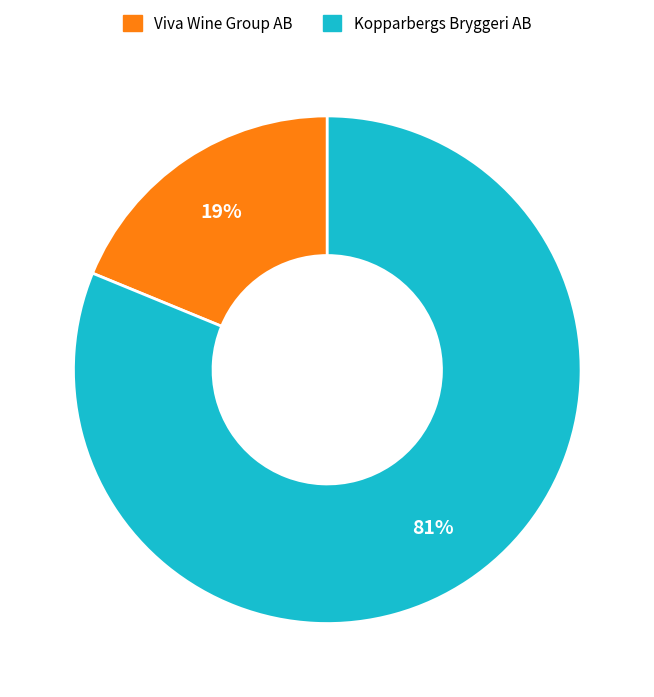

To the nearest percent, what is the average slice percentage?

50%